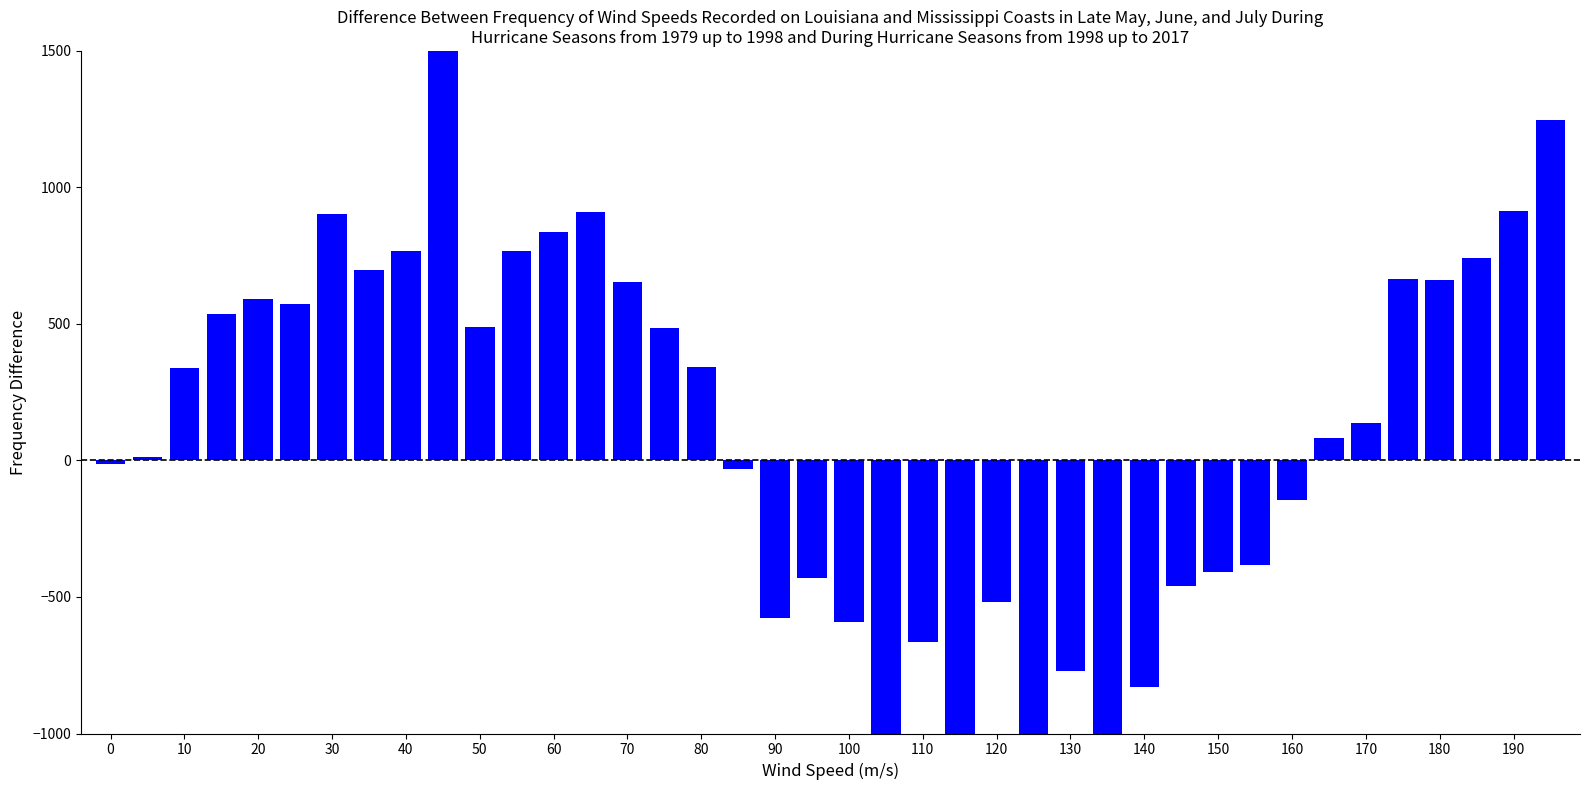

What is the maximum value shown in the chart?

1500.0